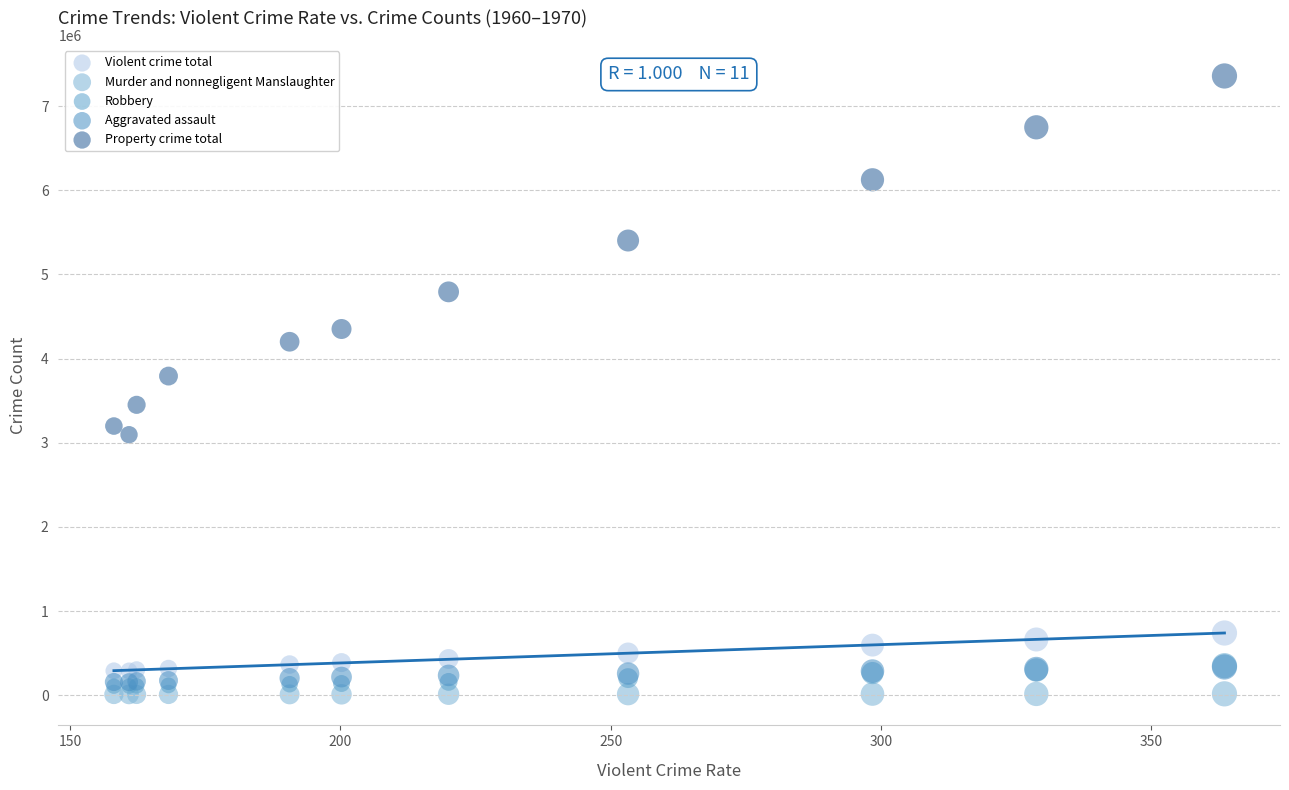

Which series has the widest spread of Y values?

Property crime total